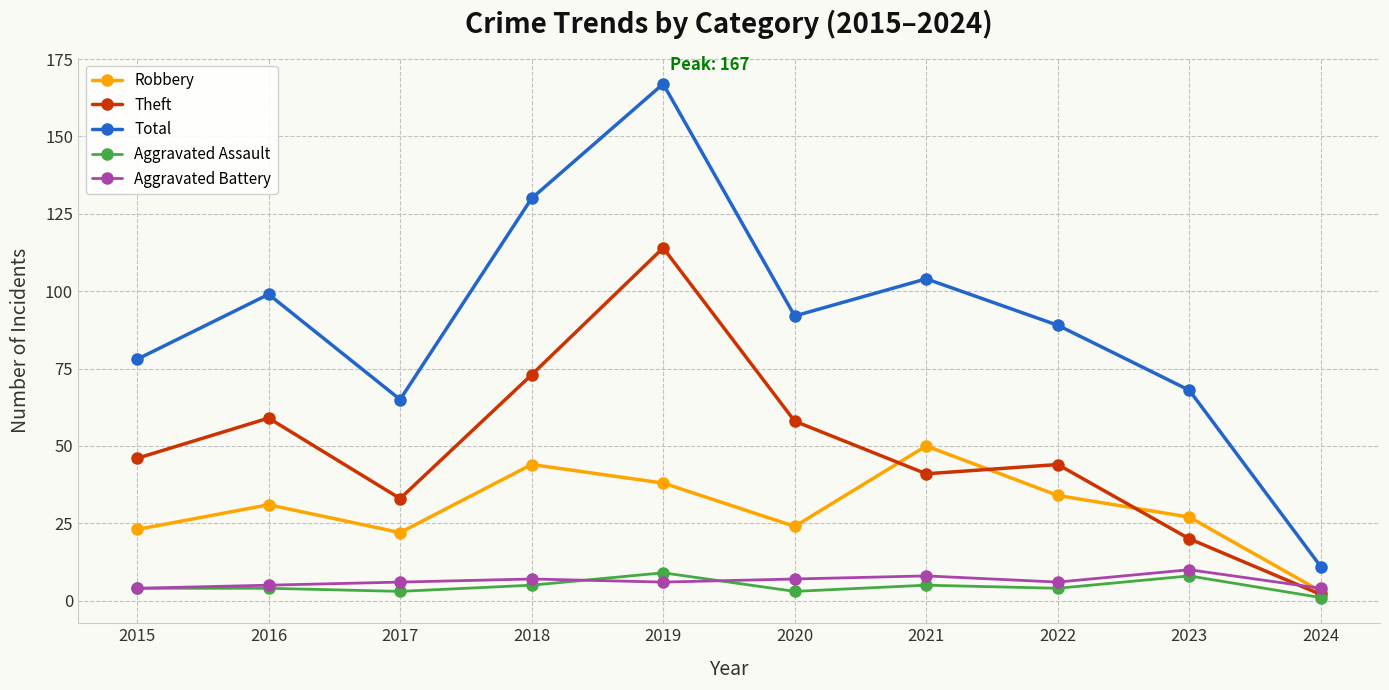

What is the value of the Robbery point at the 4th from the left?

44